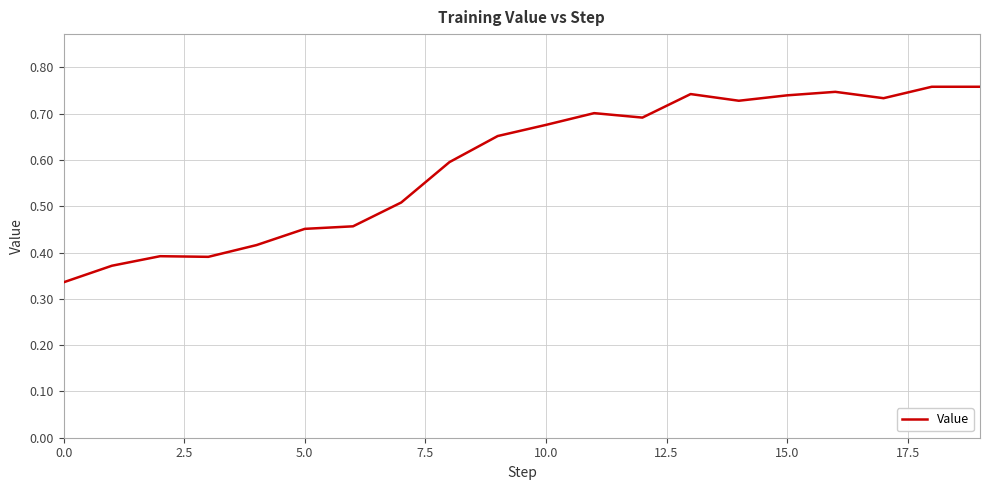

How many lines are shown in the chart?

1